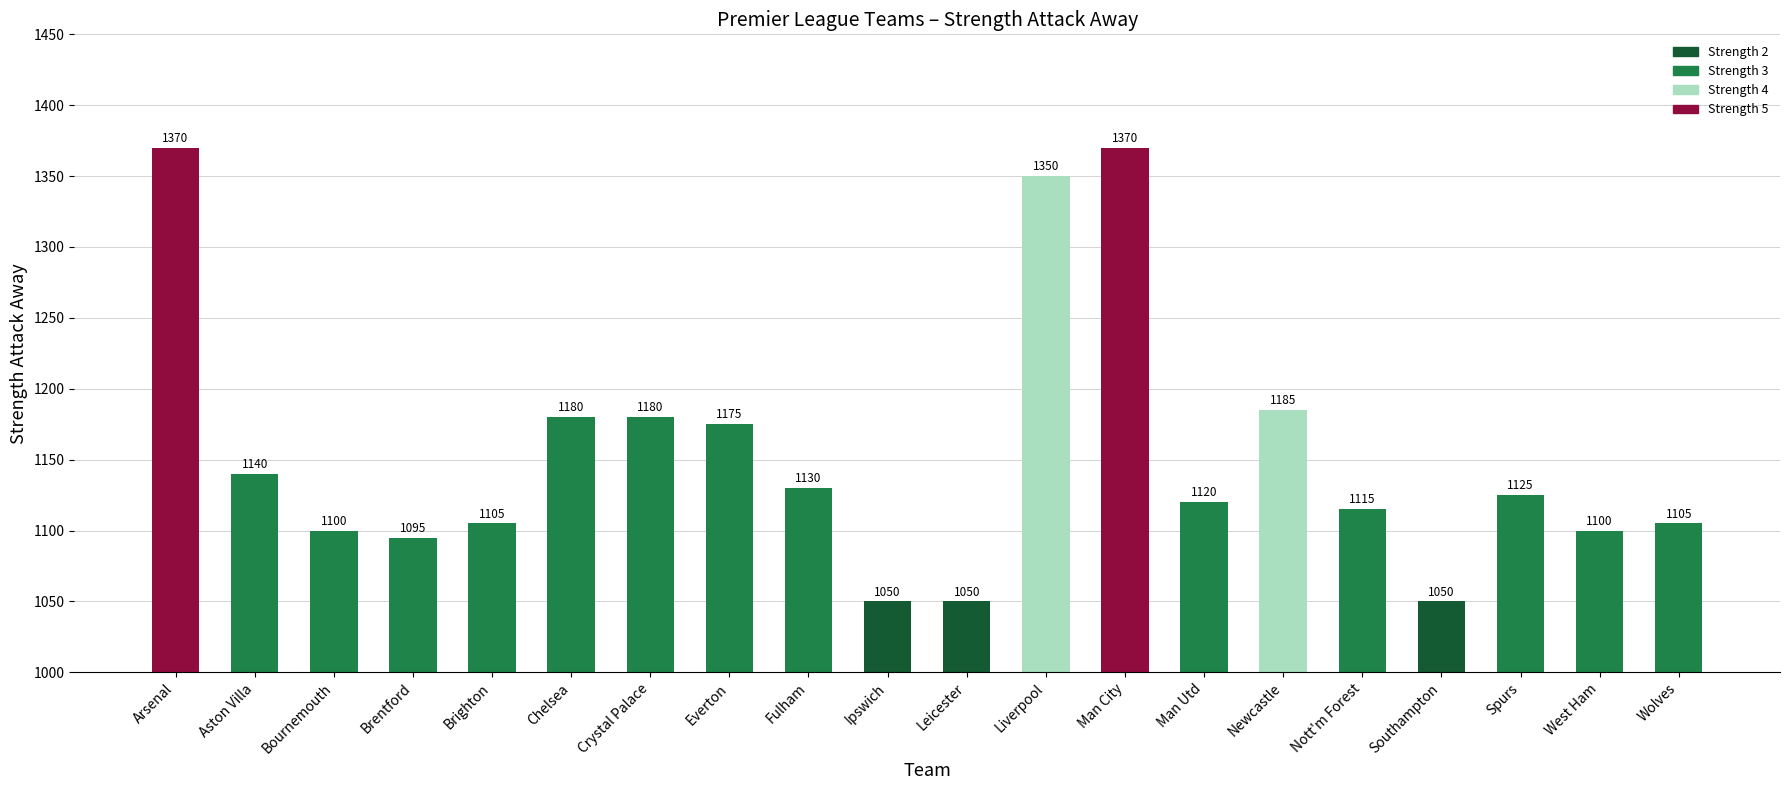

What is the difference between the second highest and second lowest values?

320